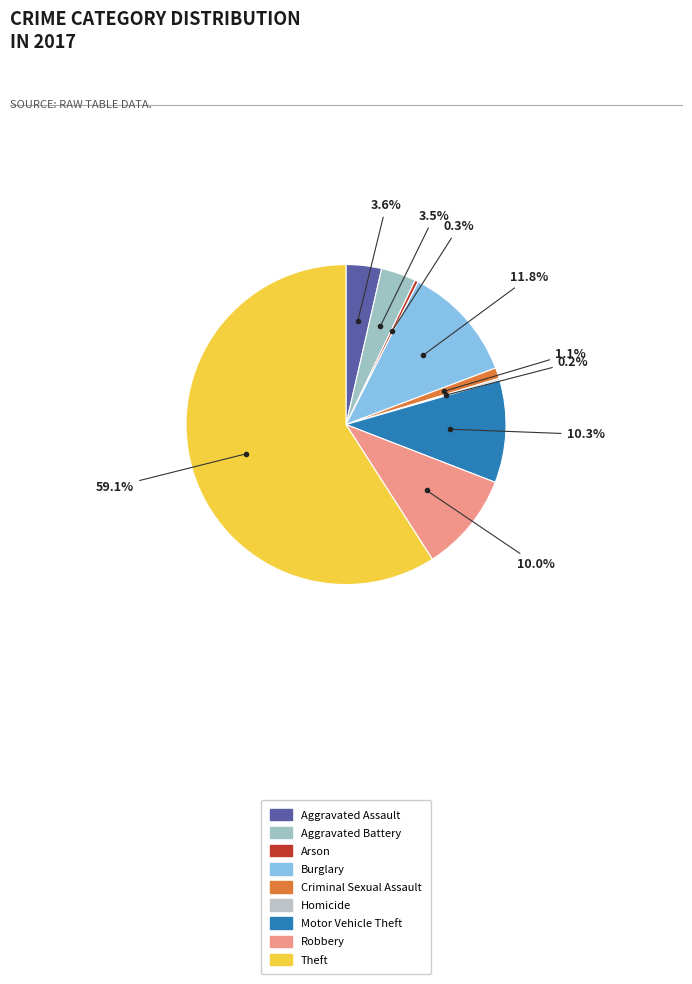

Which slice is the smallest?

Homicide